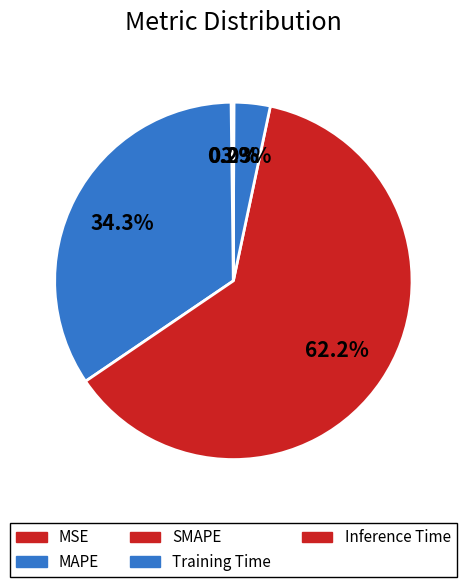

How many slices are in this pie chart?

5